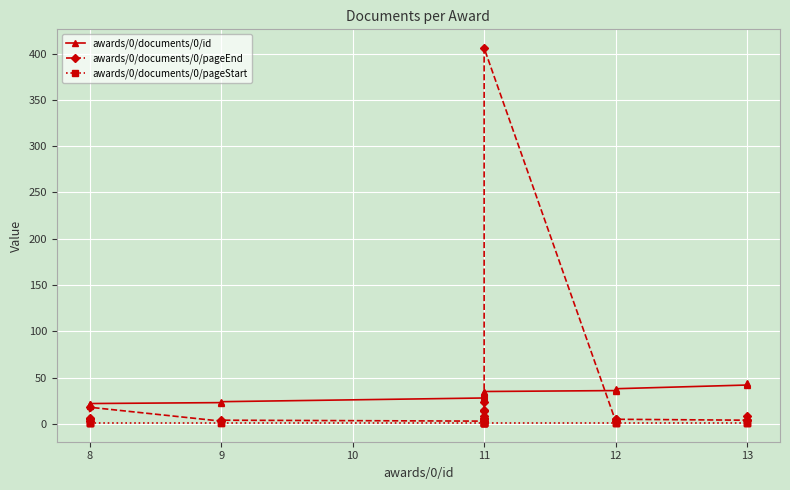

What is the difference between the maximum and minimum values in the awards/0/documents/0/id series?

25